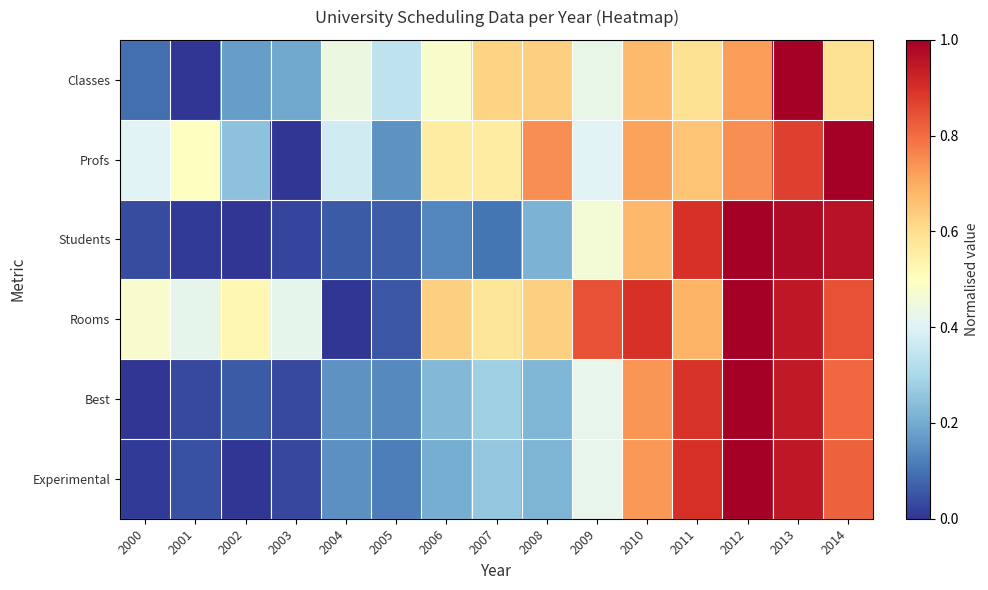

Between 2010 and 2004, which is larger?

2010